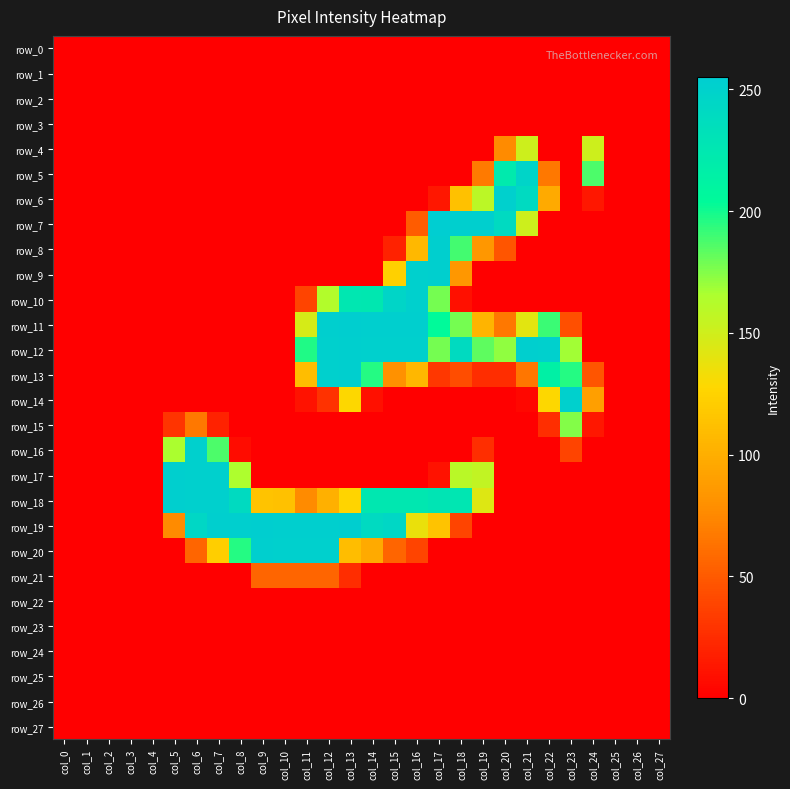

Where is row_21 nearest to the value 28?

col_13